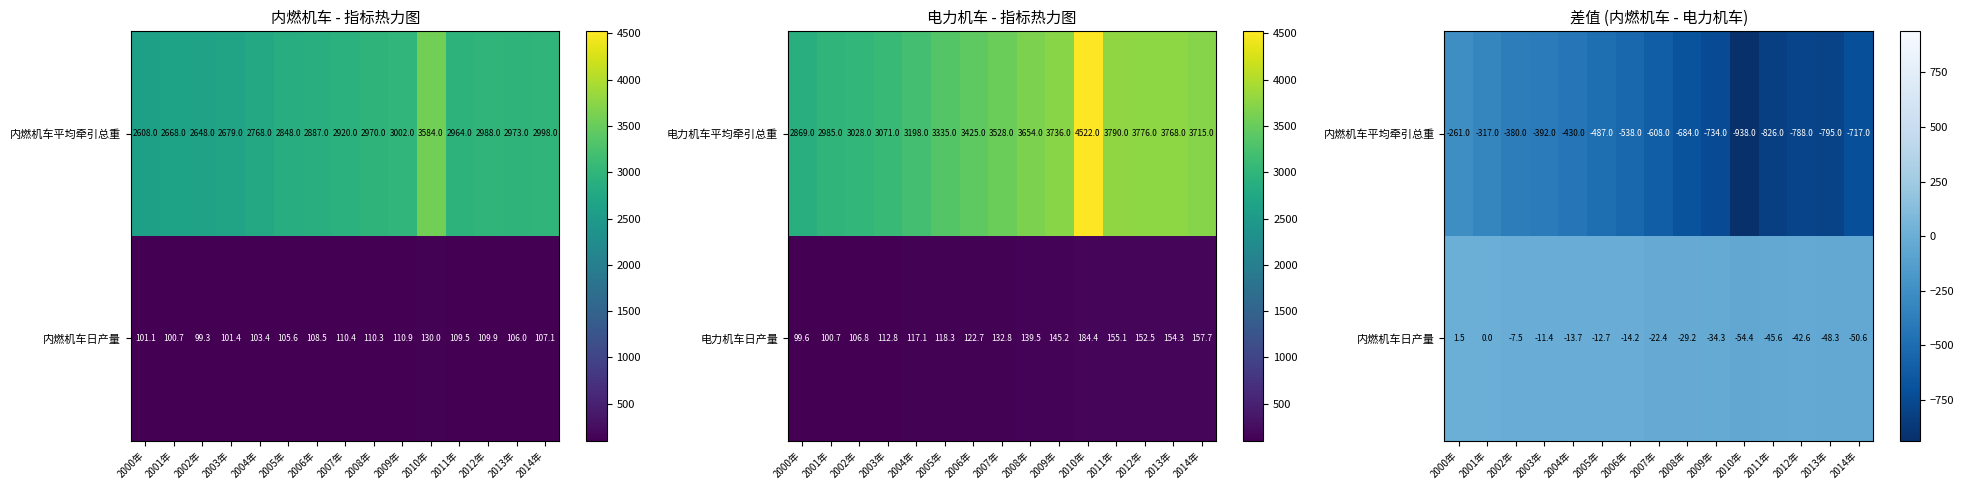

Read the 电力机车平均牵引总重 value at 2009年.

3736.0